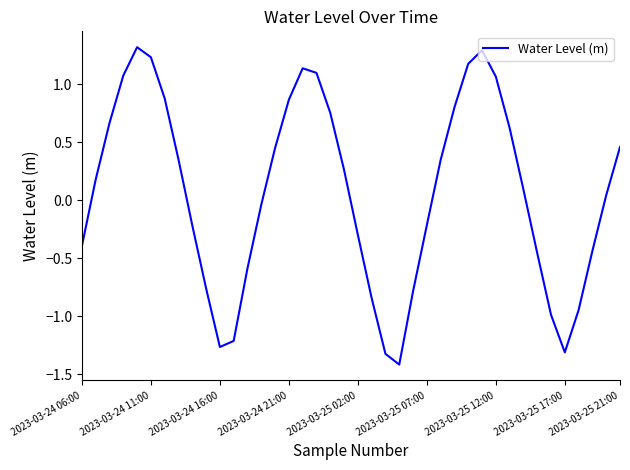

What is the maximum value shown in the chart?

1.3